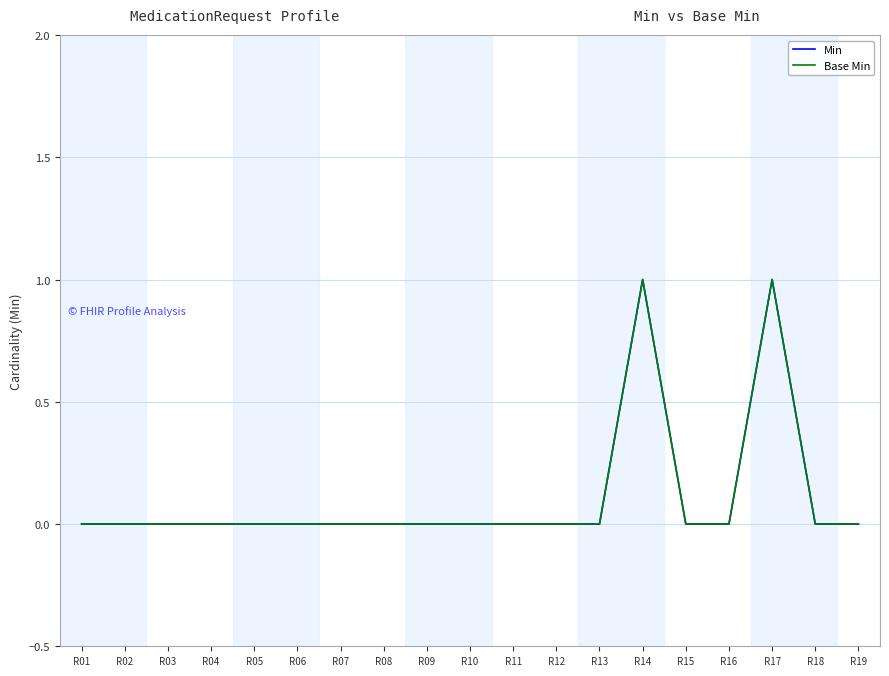

Does the chart have visible grid lines?

Yes